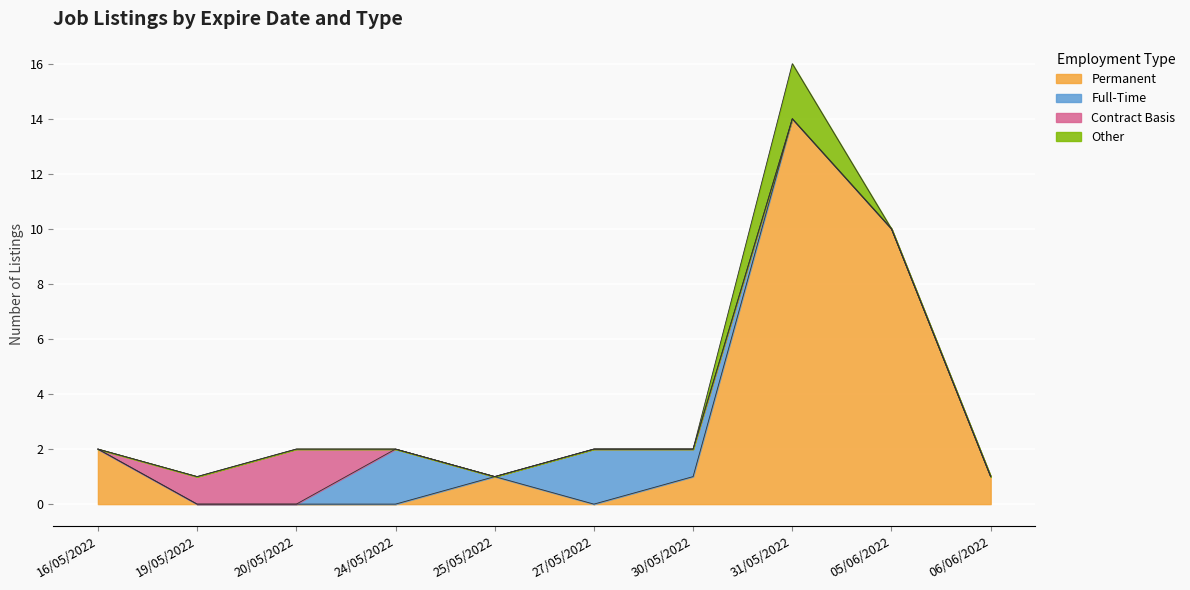

How many times do Other and Full-Time cross each other?

1